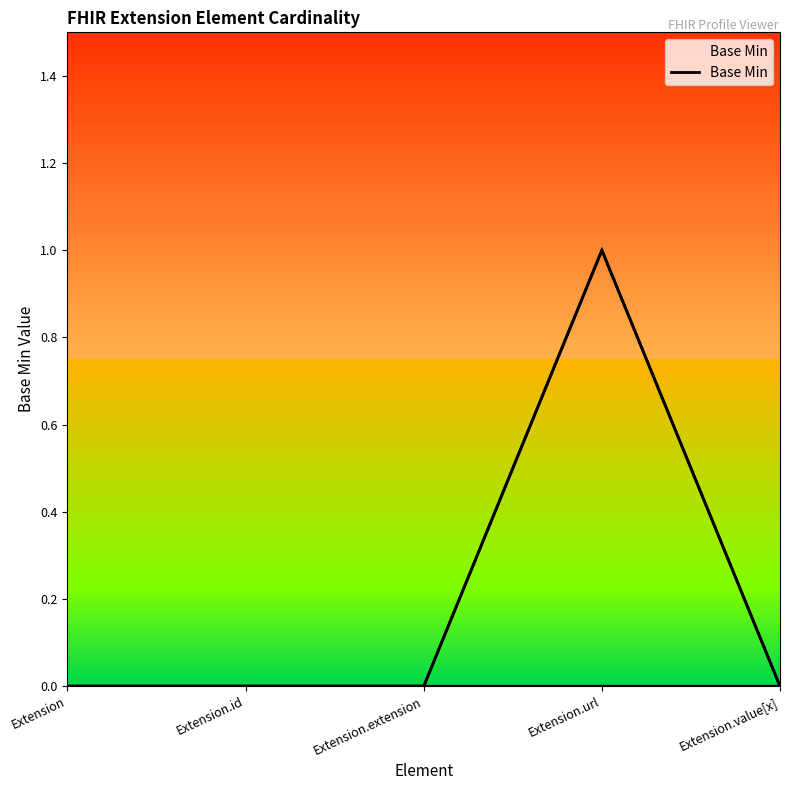

Reading left to right, extract all data points from this chart.

0	0	0	1	0